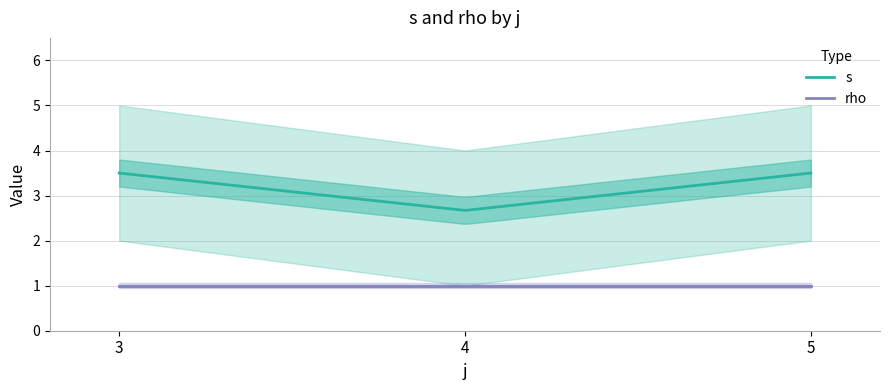

How many series are shown in this chart?

2